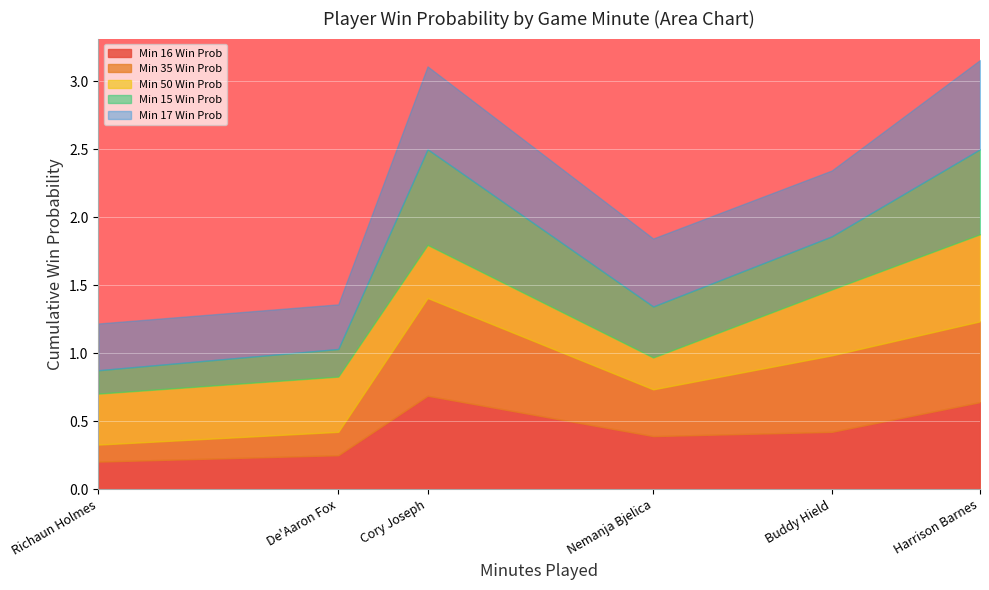

The Min 16 Win Prob series shows 0.2 at Richaun Holmes. True or false?

True